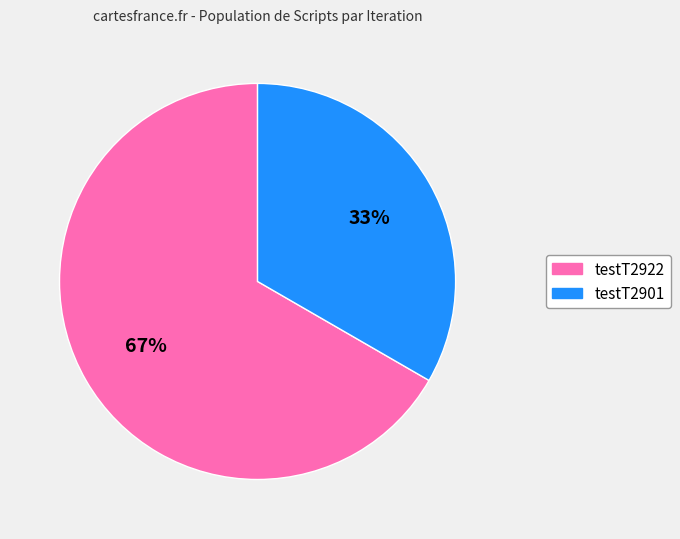

Rank the categories by value from highest to lowest.

testT2922, testT2901